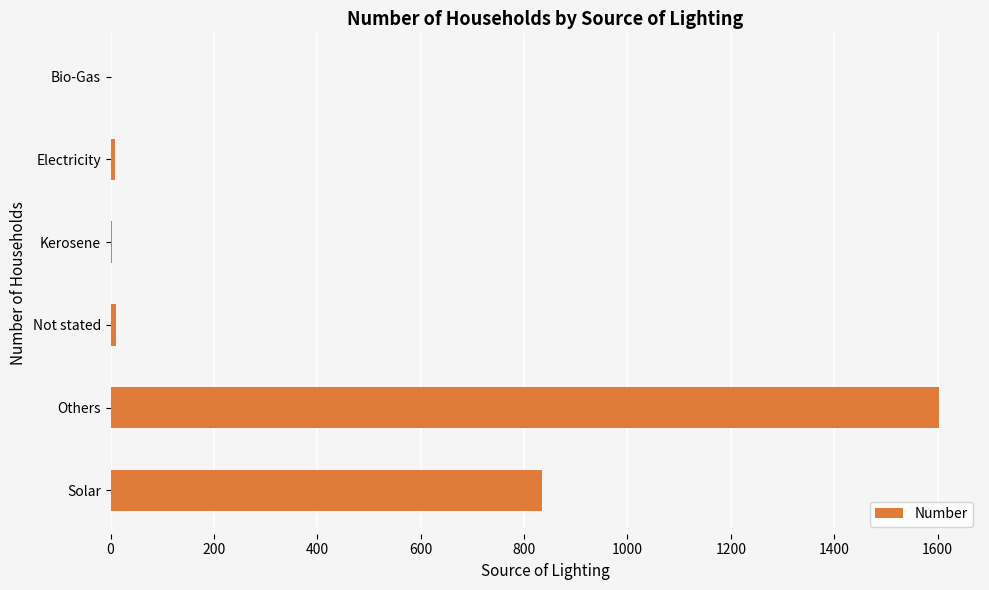

What is the sum of all values?

2458